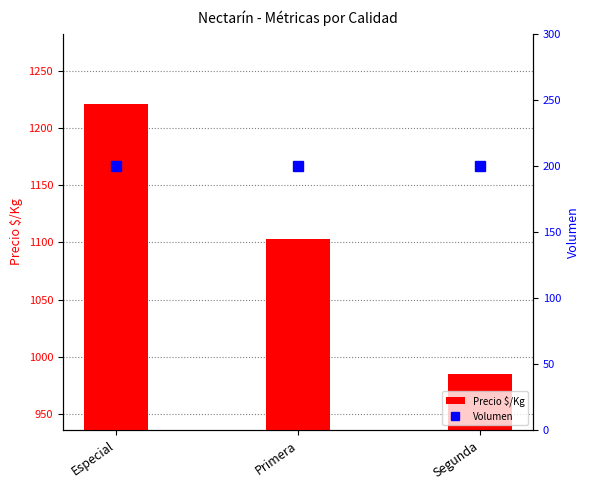

What is the value of the Precio $/Kg bar at the 1st from the left?

1221